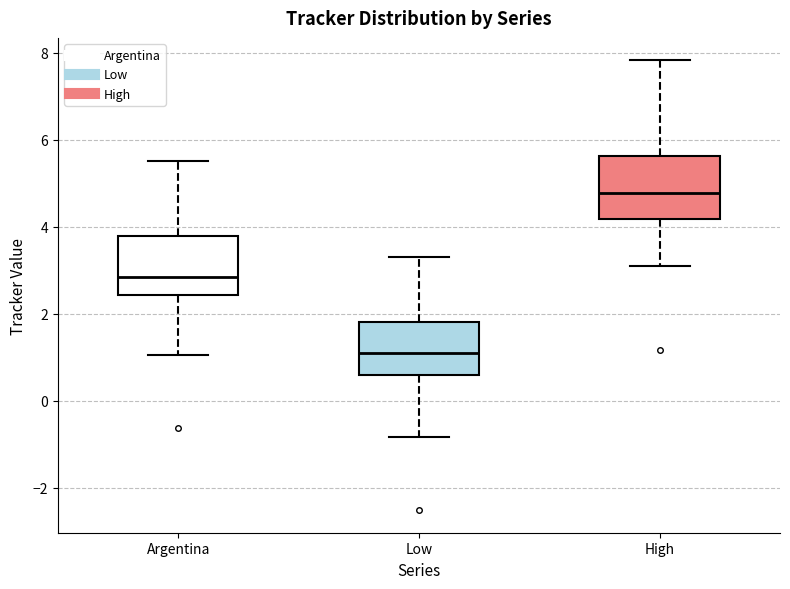

Where is the lower edge of the box for Low on the y-axis? The values are not printed on the chart, so give them approximately, as read against the axis.

0.6